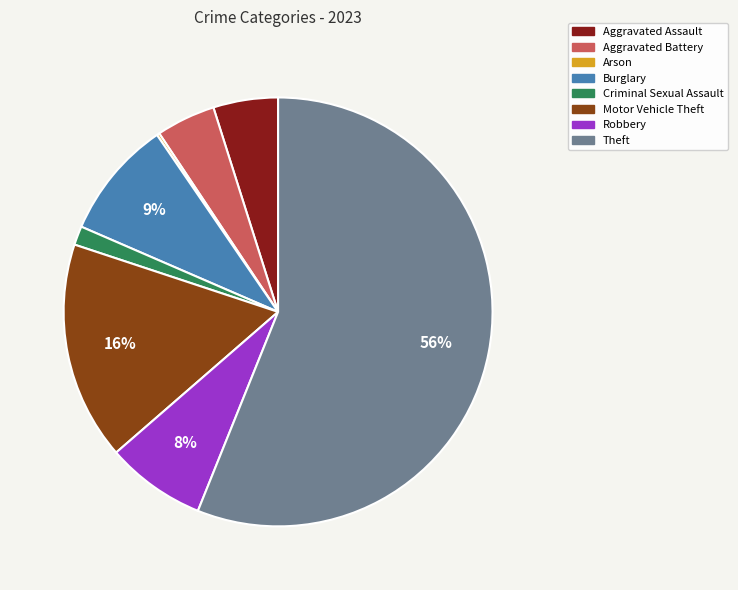

Is there a majority slice in this chart?

Yes